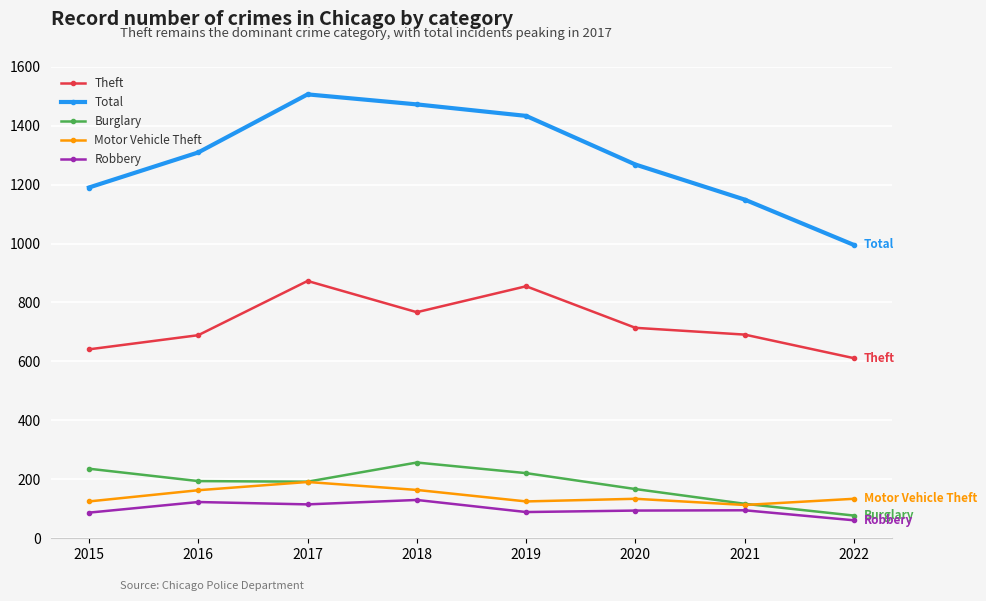

What is the sum of all Theft values?

5841